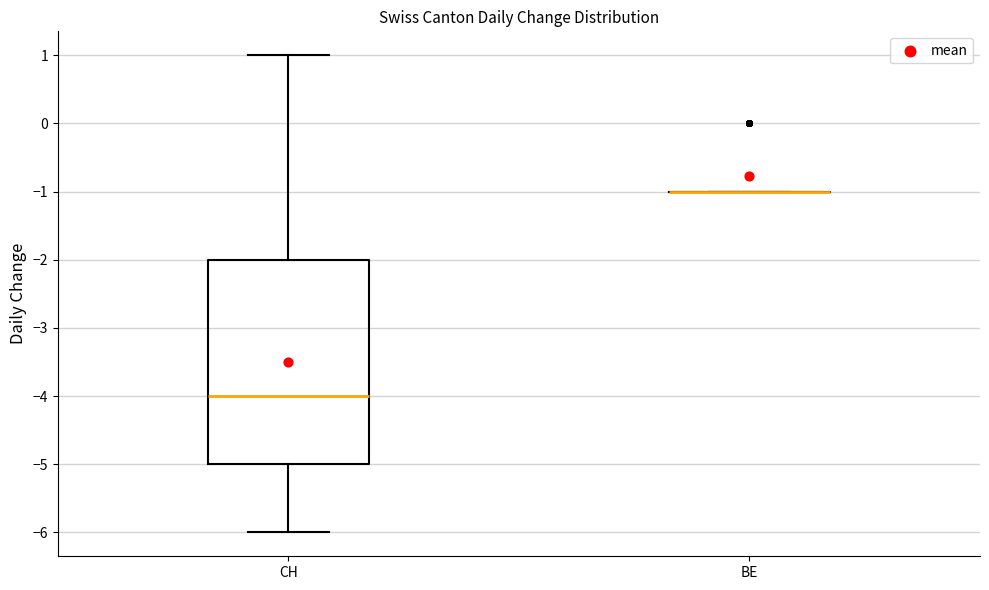

Comparing the boxes themselves (not the whiskers), which one is the tallest?

CH